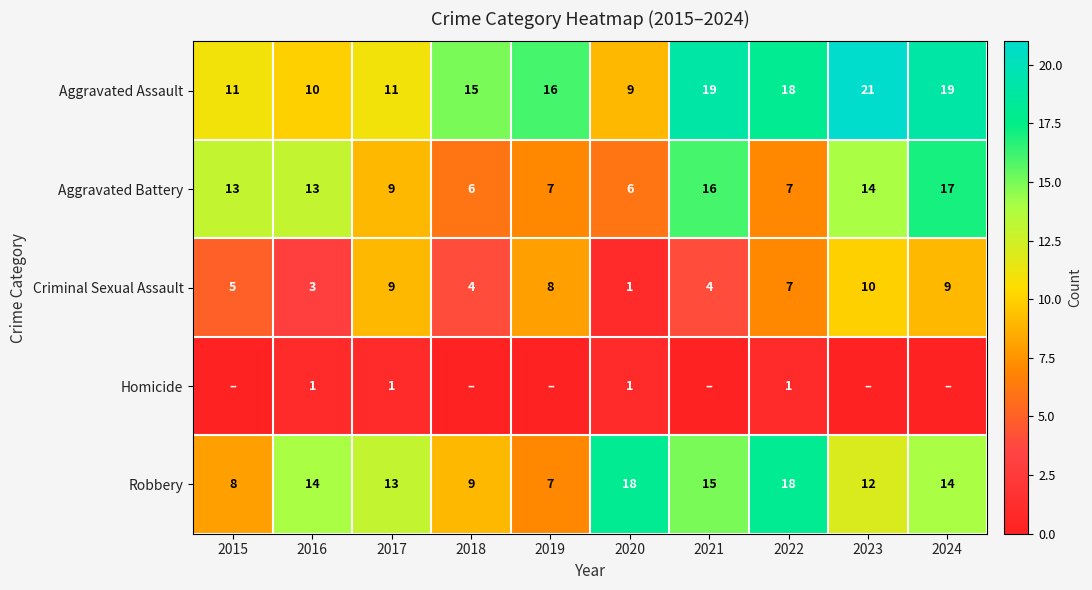

What is the difference between the maximum and minimum values in the Homicide series?

1